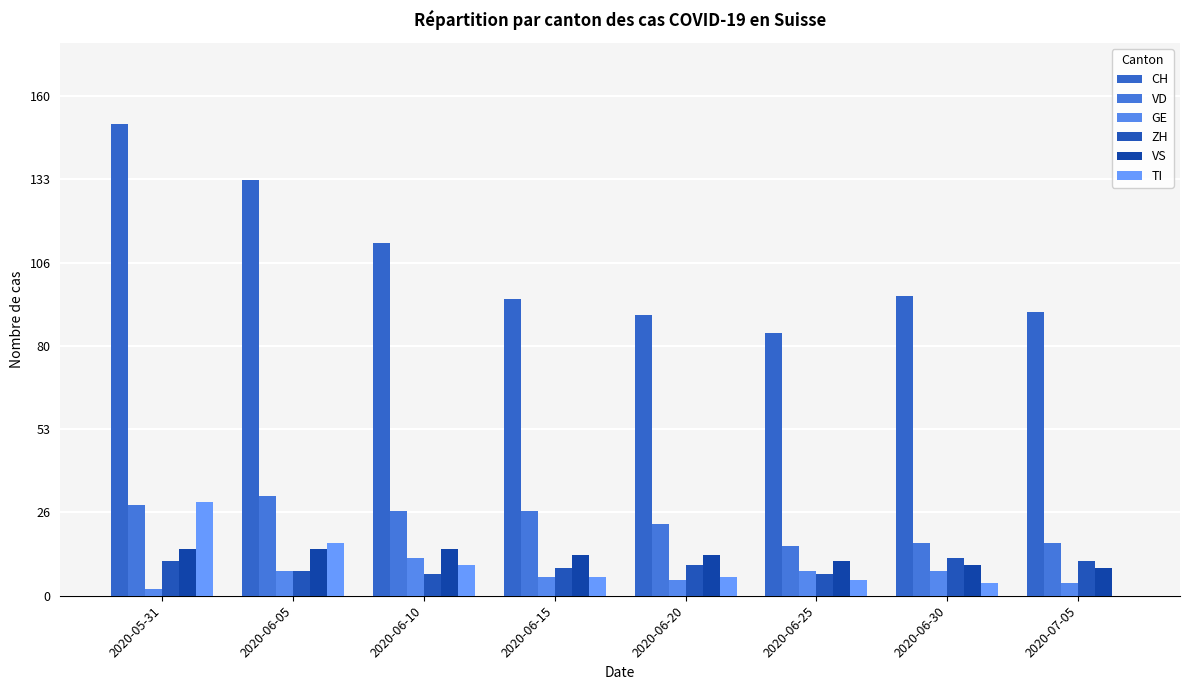

What is the total value across all series at 2020-06-05?

213